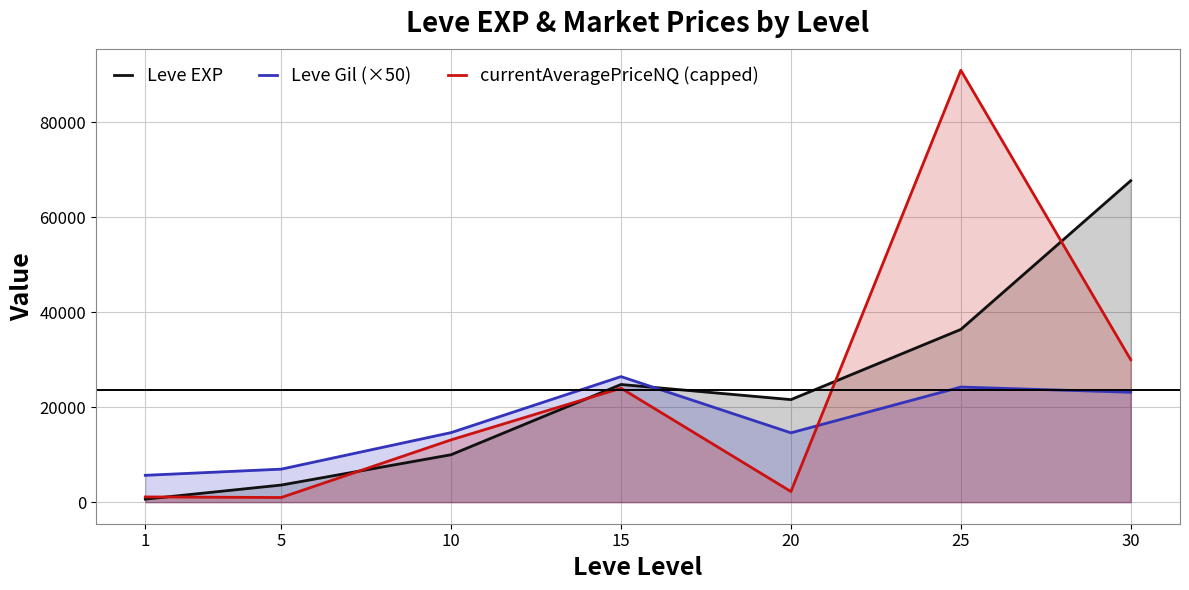

Which series changed the most between 15 and 25?

currentAveragePriceNQ (capped)